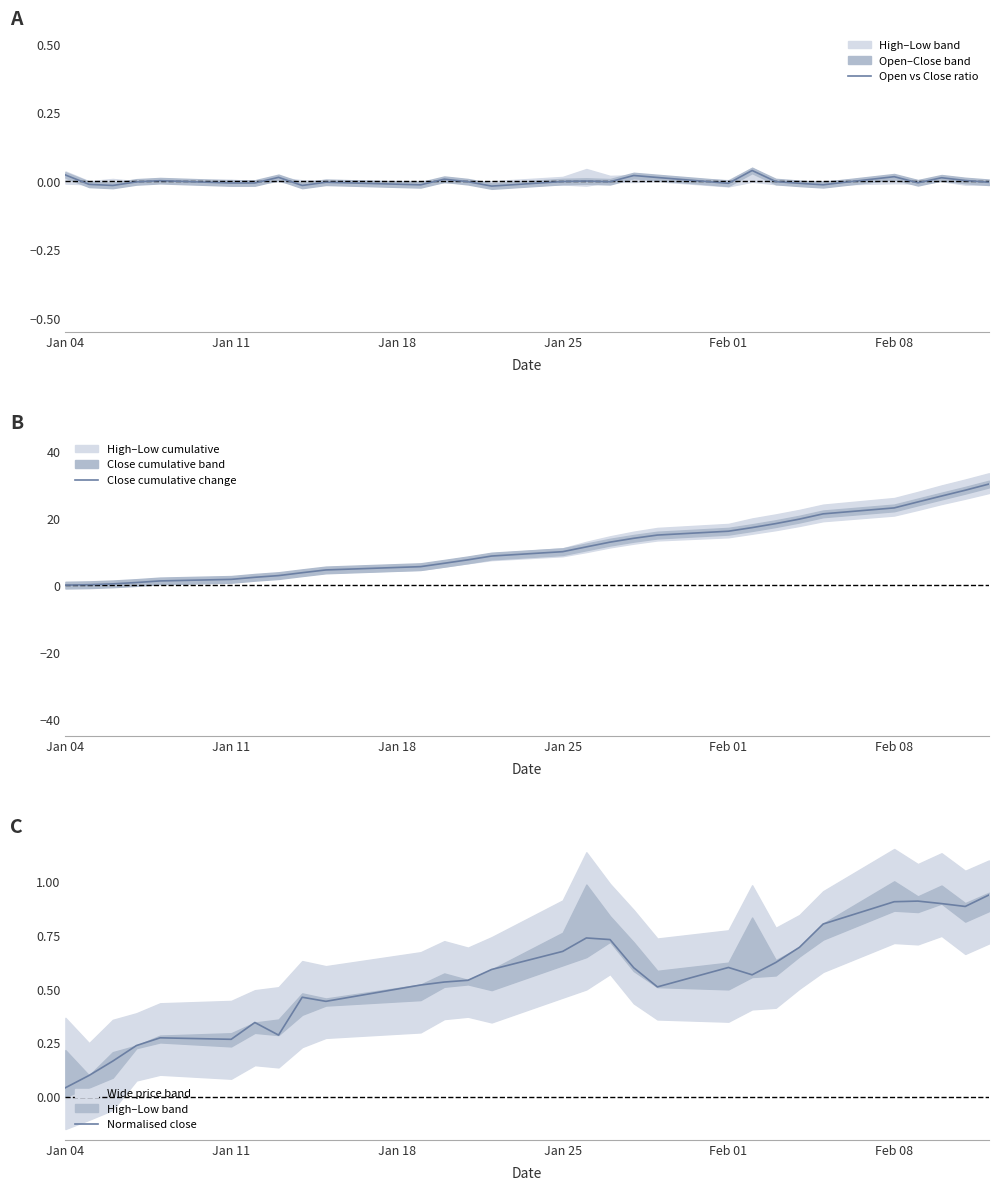

What is the maximum value for Close cumulative change?

30.2